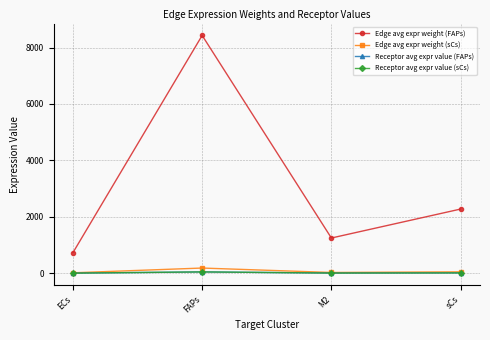

True or false: Edge avg expr weight (sCs) has a value of 90.3 at FAPs.

False